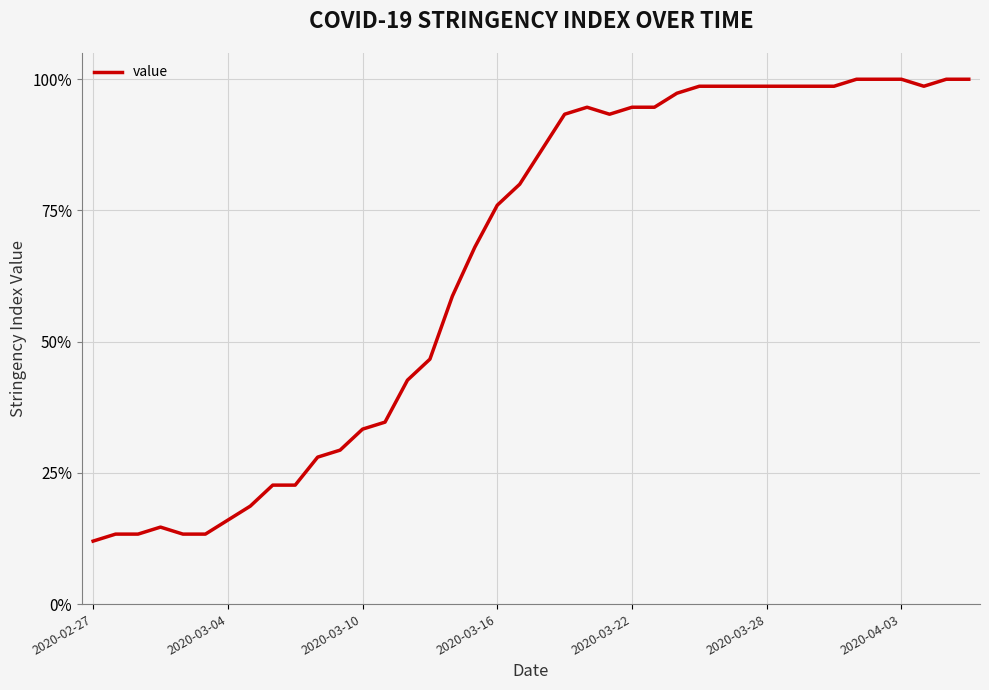

What is the smallest value displayed?

12.0